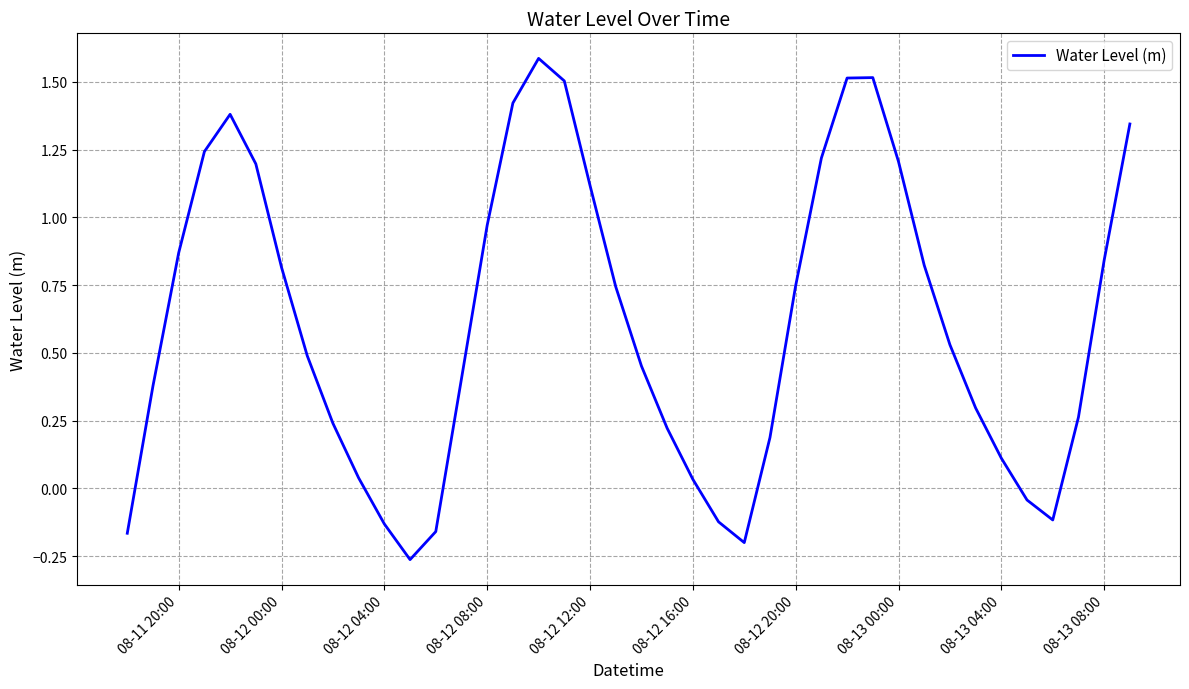

What is the maximum value shown in the chart?

1.6